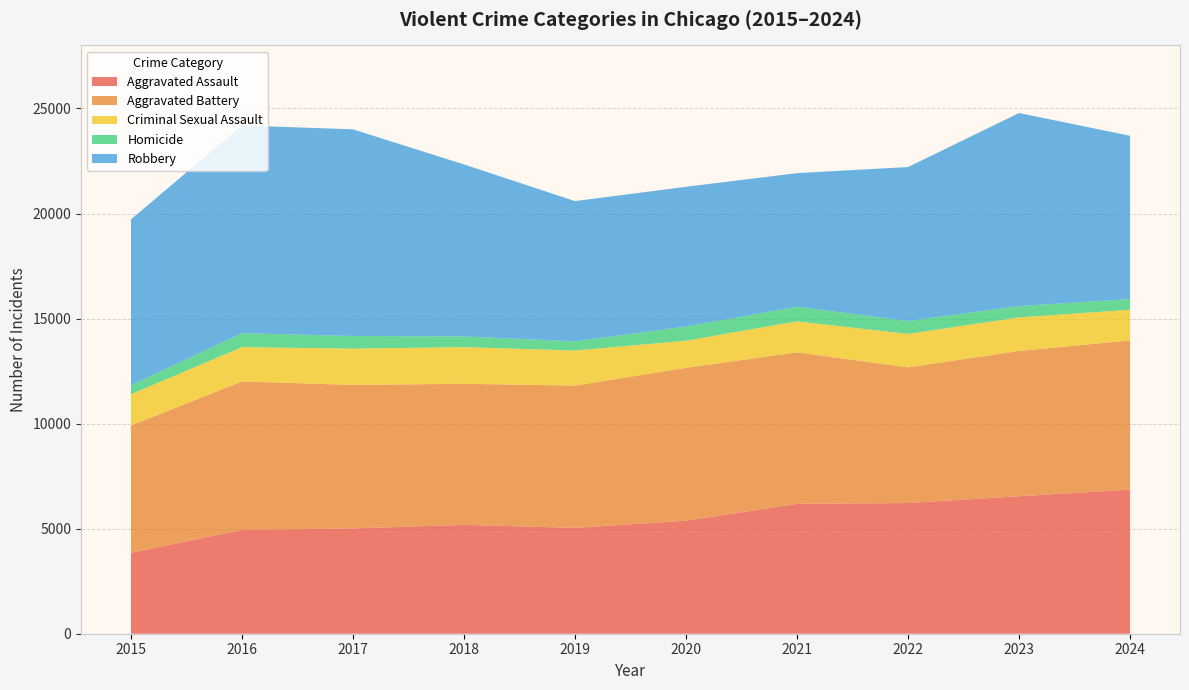

Reading left to right, what are all the values shown in this chart?

Aggravated Assault: 3851	4943	5011	5181	5037	5379	6183	6220	6543	6859
Aggravated Battery: 6057	7064	6831	6714	6772	7275	7209	6456	6916	7101
Criminal Sexual Assault: 1489	1634	1727	1746	1670	1292	1475	1593	1597	1462
Homicide: 430	664	600	507	438	675	695	615	541	503
Robbery: 7895	9886	9837	8187	6674	6651	6360	7328	9185	7775